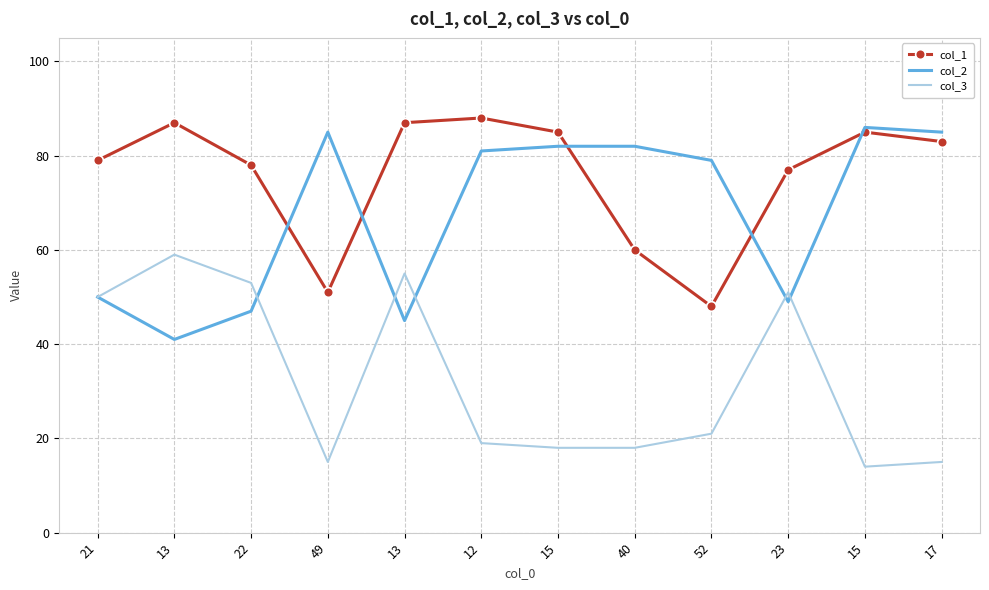

Which series has the largest range (max minus min)?

col_2